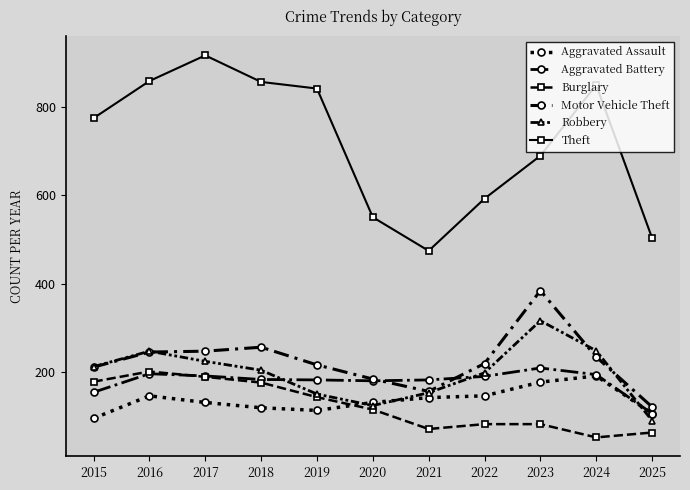

True or false: Motor Vehicle Theft has more than 1 points higher than both neighbors.

True